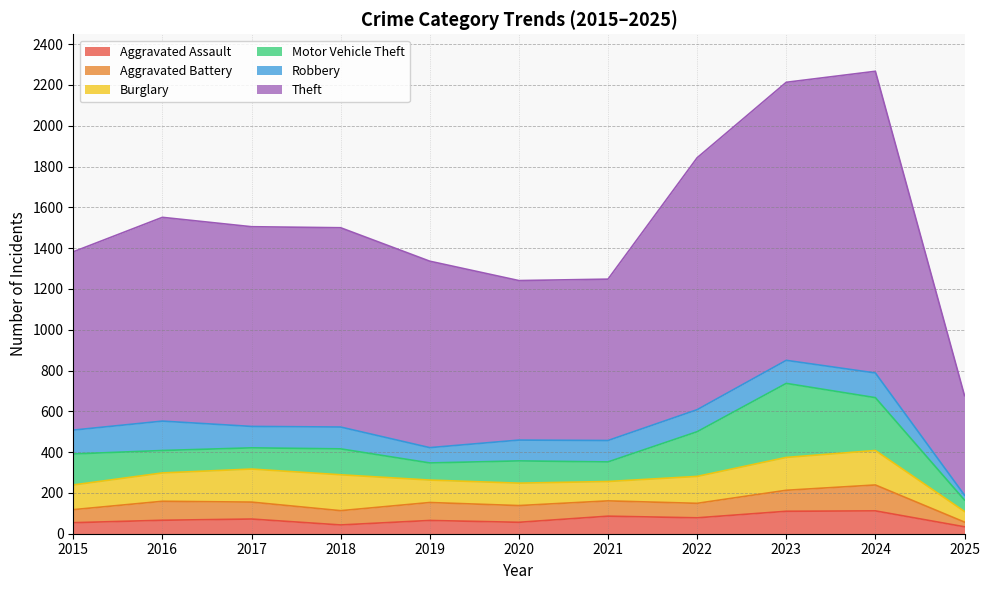

What is the minimum value for Theft?

488